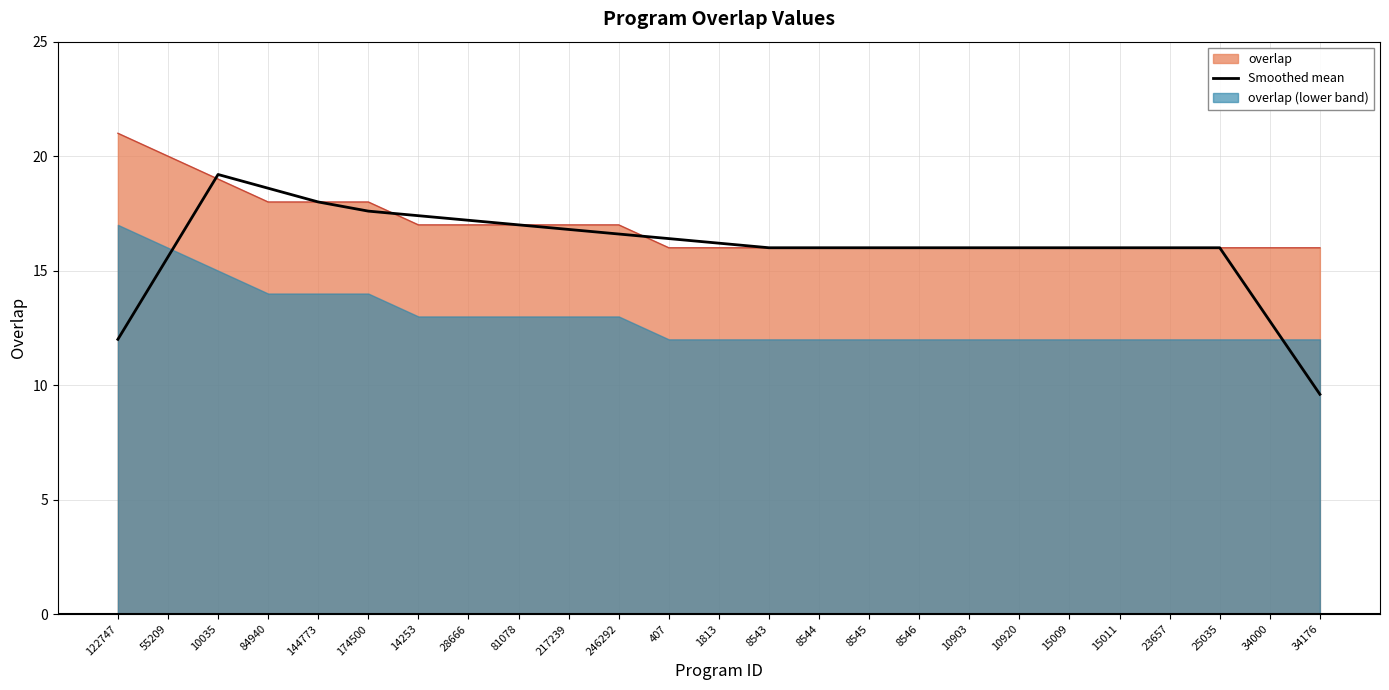

The value at 10035 is 6.9. True or false?

False